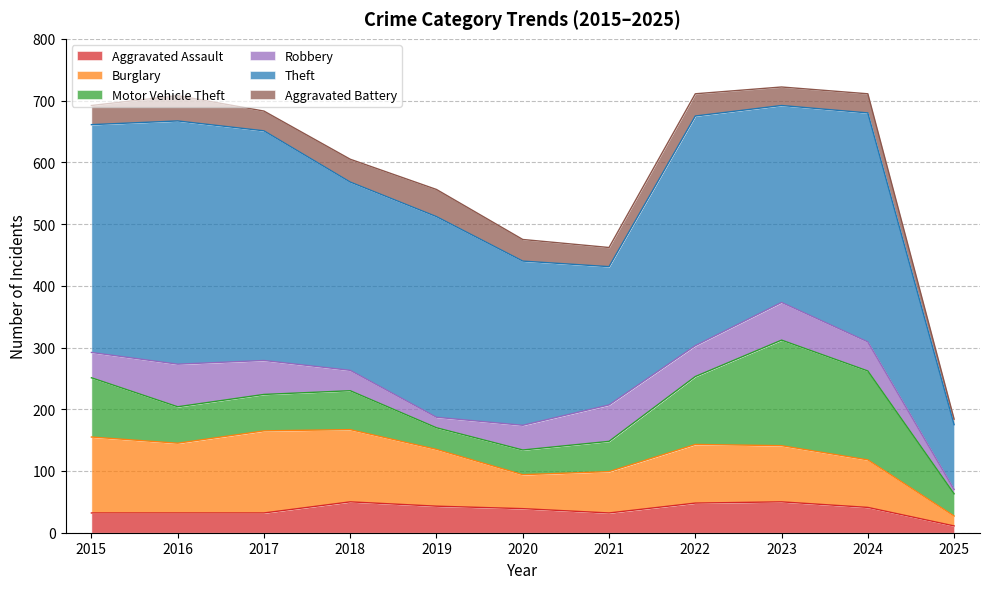

How many data points in Robbery are above 47?

5